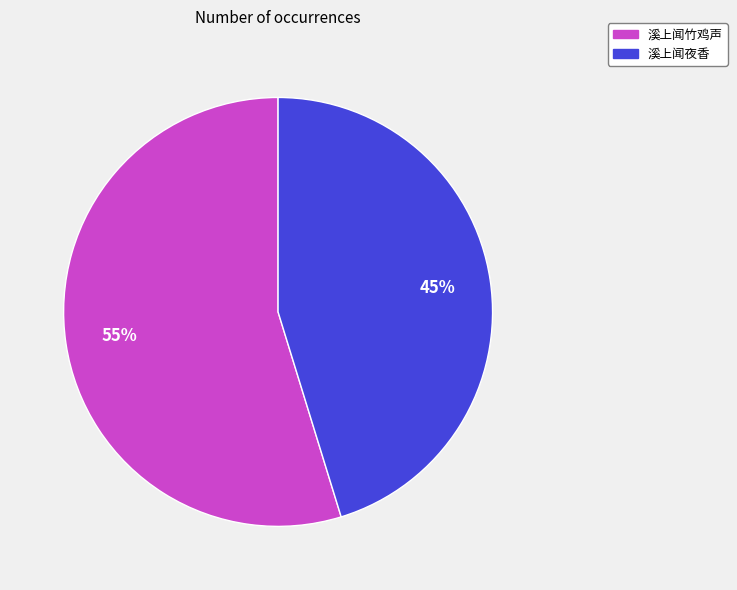

To the nearest percent, what percentage of the pie is 溪上闻竹鸡声?

55%